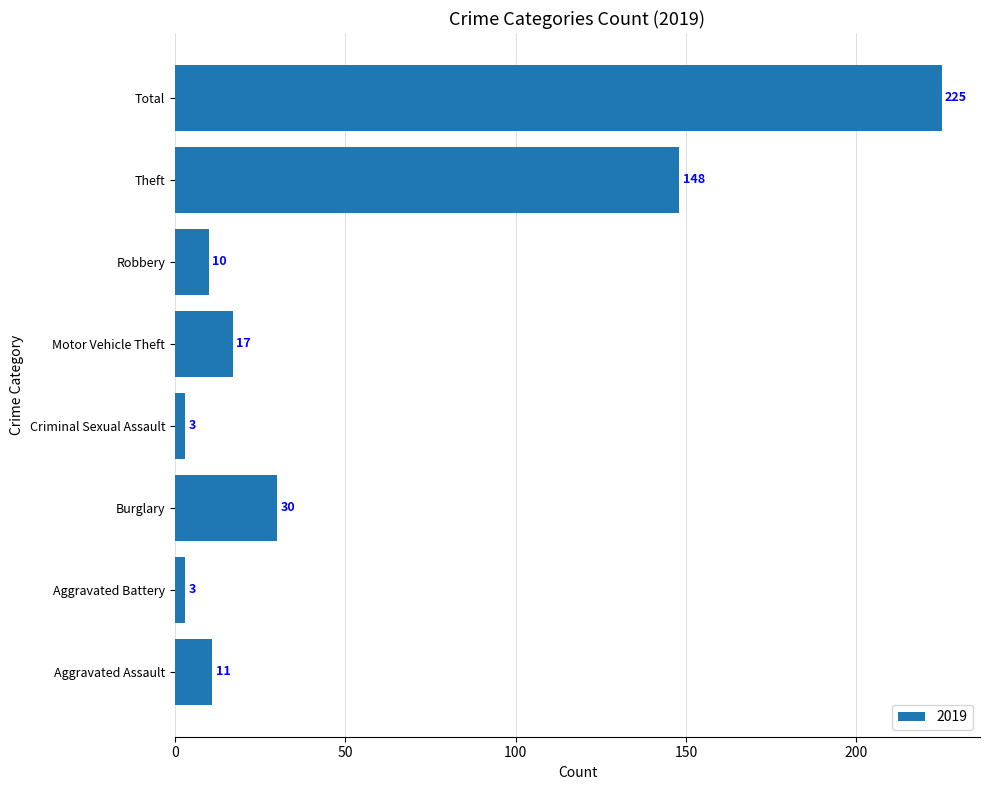

Which label corresponds to the largest value in the chart?

Total